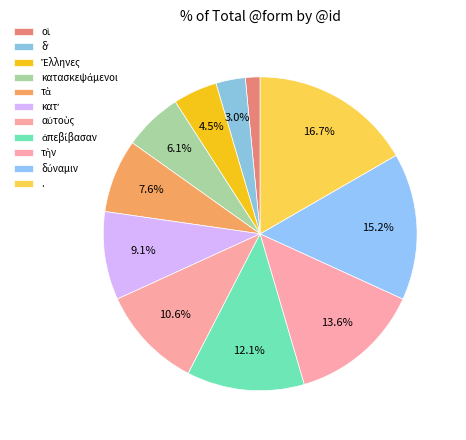

To the nearest percent, what is the difference between the οἱ and τὰ slice percentages?

6%